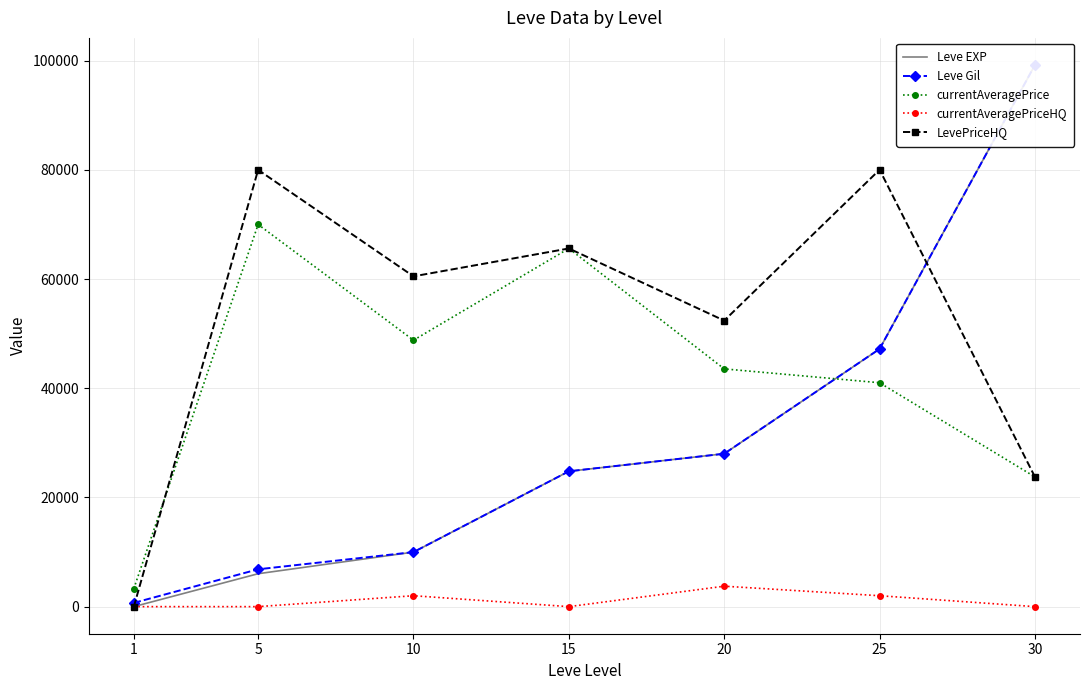

Which series has the largest total across all categories?

LevePriceHQ